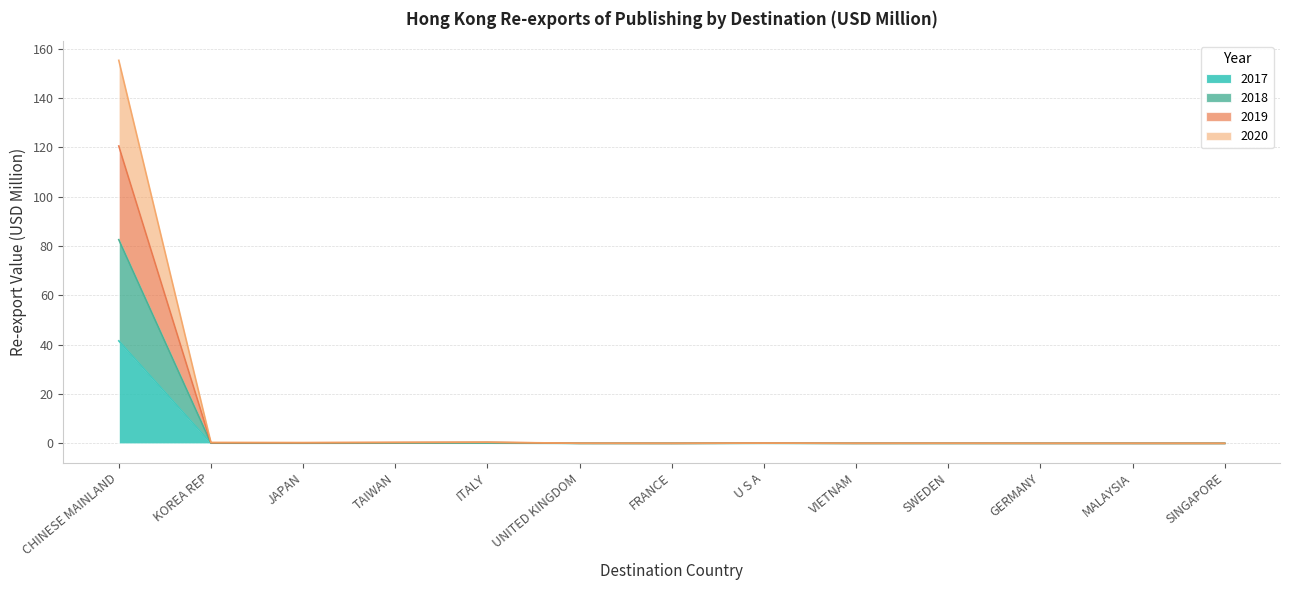

What is the value of the 2017 point at the 3rd from the left?

0.1